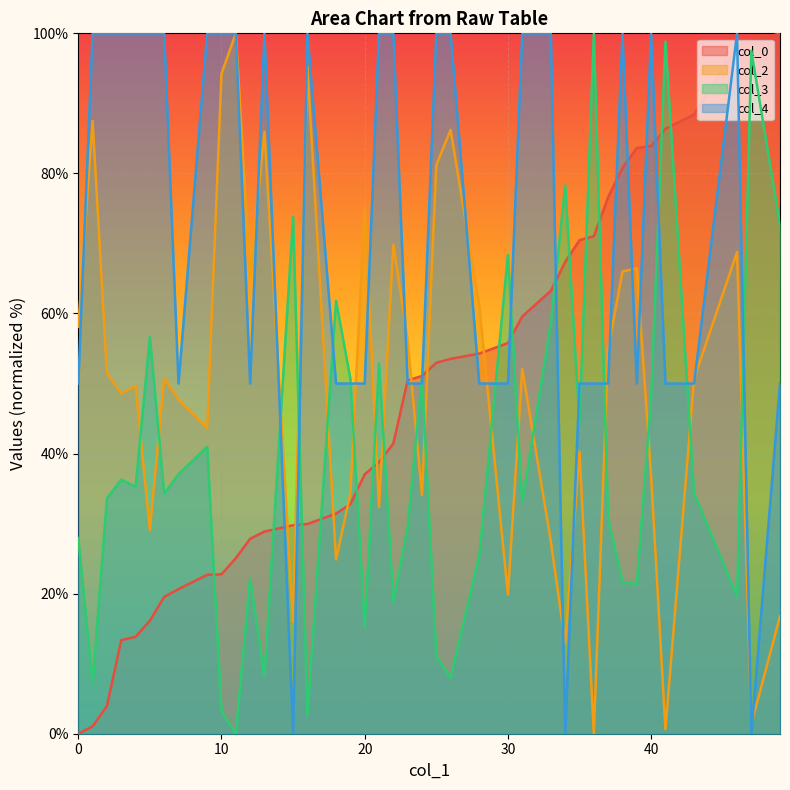

What is the difference between the maximum and minimum values in the col_2 line series?

100.0